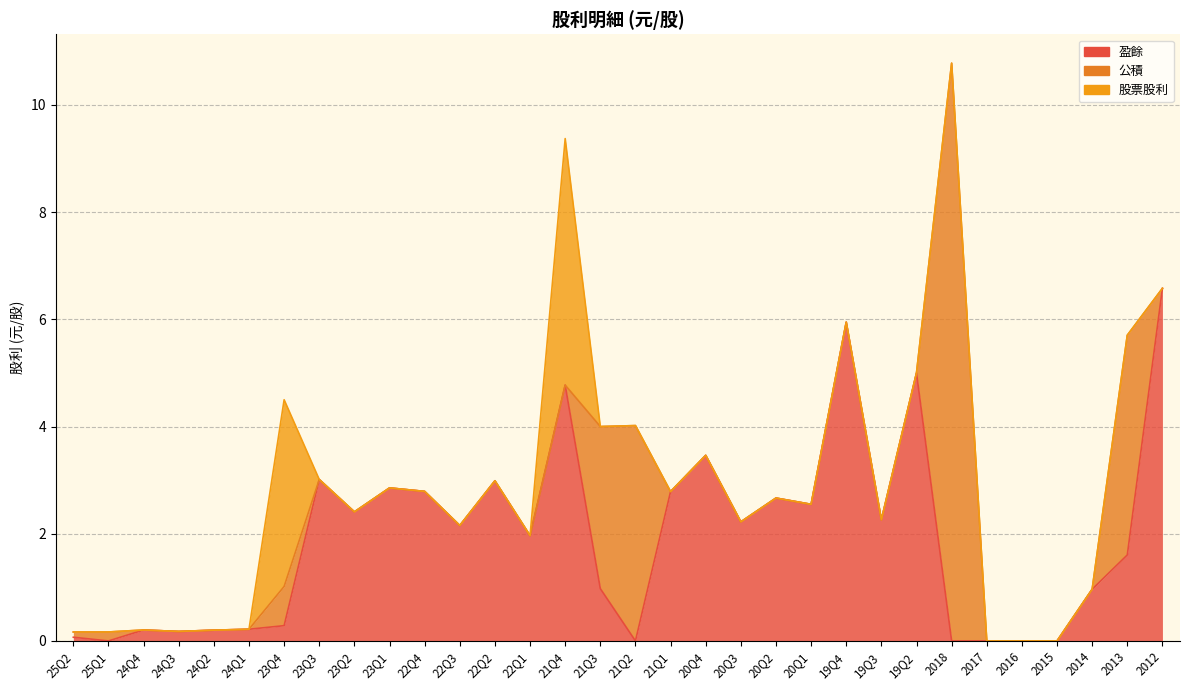

Reading right to left, extract all data points from this chart.

盈餘: 2012=6.6	2013=1.6	2014=1.0	2015=0.0	2016=0.0	2017=0.0	2018=0.0	19Q2=5.0	19Q3=2.3	19Q4=5.9	20Q1=2.5	20Q2=2.7	20Q3=2.2	20Q4=3.5	21Q1=2.8	21Q2=0.0	21Q3=1.0	21Q4=4.8	22Q1=2.0	22Q2=3.0	22Q3=2.2	22Q4=2.8	23Q1=2.9	23Q2=2.4	23Q3=3.0	23Q4=0.3	24Q1=0.2	24Q2=0.2	24Q3=0.2	24Q4=0.2	25Q1=0.0	25Q2=0.1
公積: 2012=0.0	2013=4.1	2014=0.0	2015=0.0	2016=0.0	2017=0.0	2018=10.8	19Q2=0.0	19Q3=0.0	19Q4=0.0	20Q1=0.0	20Q2=0.0	20Q3=0.0	20Q4=0.0	21Q1=0.0	21Q2=4.0	21Q3=3.0	21Q4=0.0	22Q1=0.0	22Q2=0.0	22Q3=0.0	22Q4=0.0	23Q1=0.0	23Q2=0.0	23Q3=0.0	23Q4=0.7	24Q1=0.0	24Q2=0.0	24Q3=0.0	24Q4=0.0	25Q1=0.2	25Q2=0.1
股票股利: 2012=0.0	2013=0.0	2014=0.0	2015=0.0	2016=0.0	2017=0.0	2018=0.0	19Q2=0.0	19Q3=0.0	19Q4=0.0	20Q1=0.0	20Q2=0.0	20Q3=0.0	20Q4=0.0	21Q1=0.0	21Q2=0.0	21Q3=0.0	21Q4=4.6	22Q1=0.0	22Q2=0.0	22Q3=0.0	22Q4=0.0	23Q1=0.0	23Q2=0.0	23Q3=0.0	23Q4=3.5	24Q1=0.0	24Q2=0.0	24Q3=0.0	24Q4=0.0	25Q1=0.0	25Q2=0.0